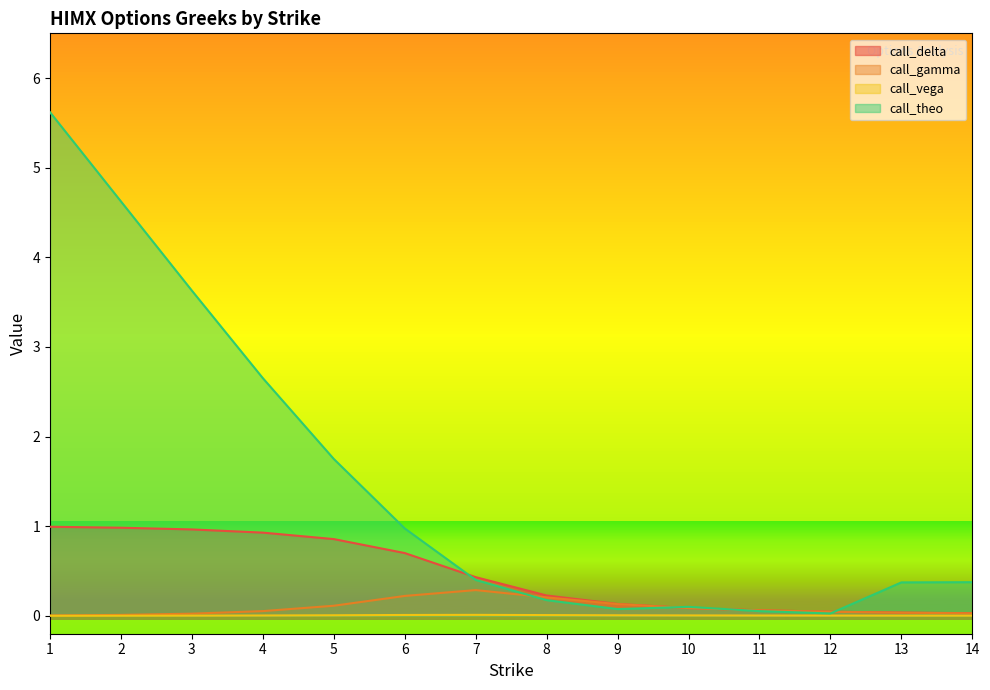

Reading right to left, transcribe all the data shown in this chart.

call_delta: 0.0	0.0	0.0	0.1	0.1	0.1	0.2	0.4	0.7	0.9	0.9	1.0	1.0	1.0
call_gamma: 0.0	0.0	0.0	0.1	0.1	0.1	0.2	0.3	0.2	0.1	0.1	0.0	0.0	0.0
call_vega: 0.0	0.0	0.0	0.0	0.0	0.0	0.0	0.0	0.0	0.0	0.0	0.0	0.0	0.0
call_theo: 0.4	0.4	0.0	0.1	0.1	0.1	0.2	0.4	1.0	1.8	2.7	3.6	4.6	5.6